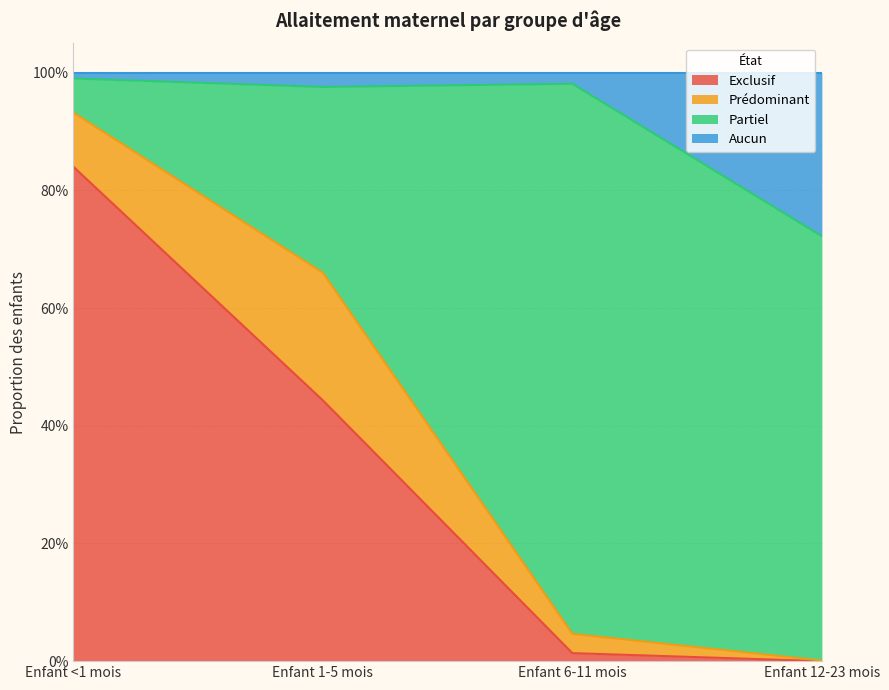

The Exclusif series shows 0.5 at Enfant 12-23 mois. True or false?

False